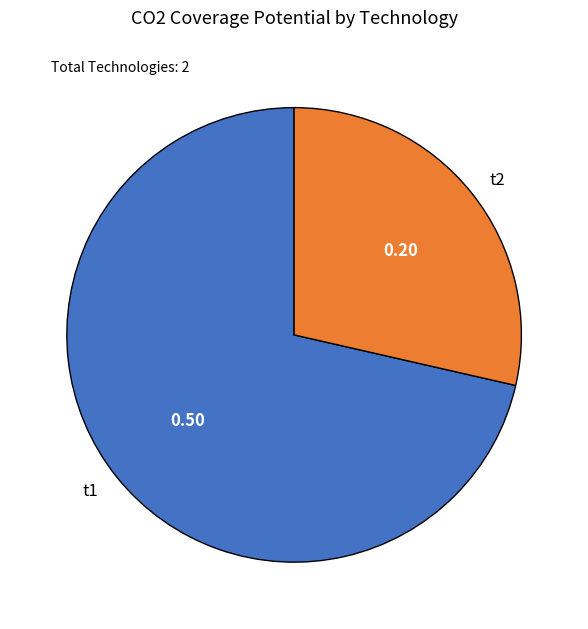

Count the number of slices in the pie.

2